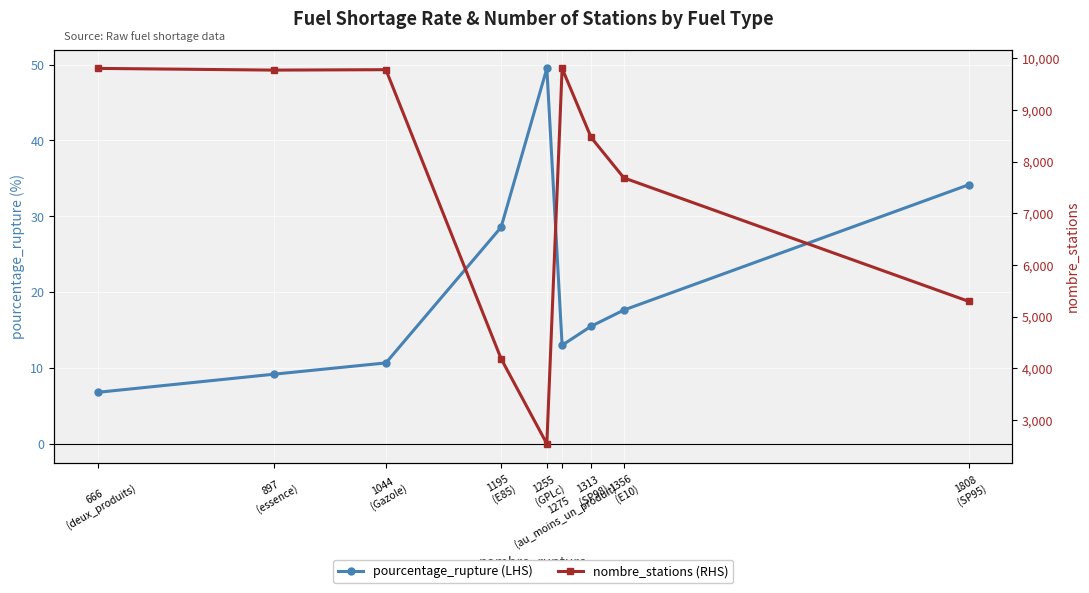

Is the value of pourcentage_rupture (LHS) at 1275
(au_moins_un_produit) greater than the value of nombre_stations (RHS) at 1044
(Gazole)?

No